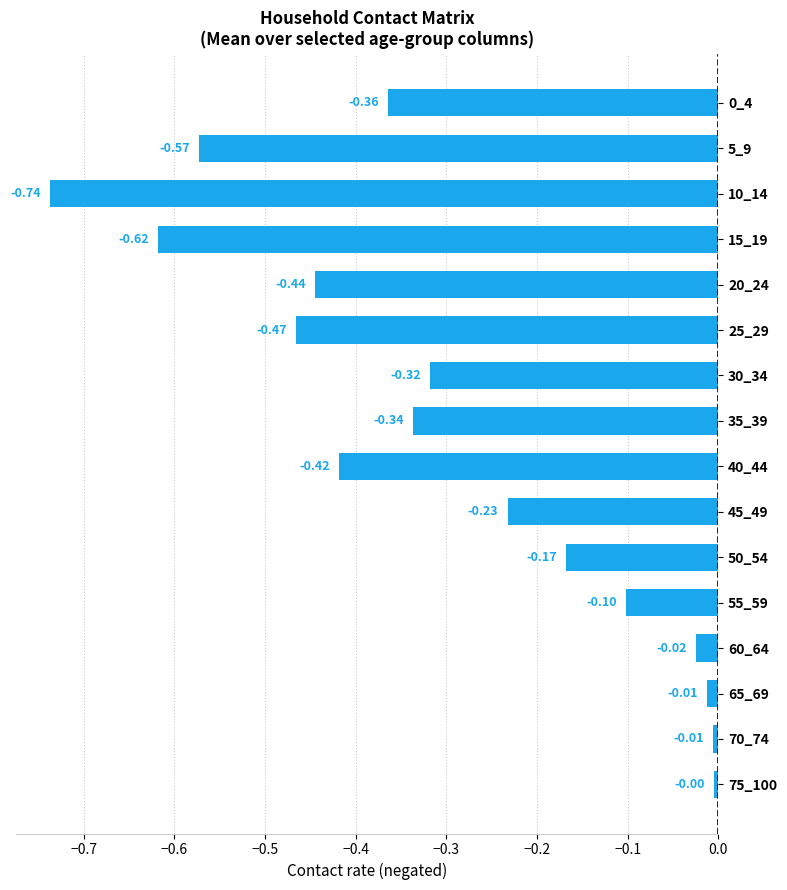

What is the sum of the values at 40_44 and 5_9?

-1.0